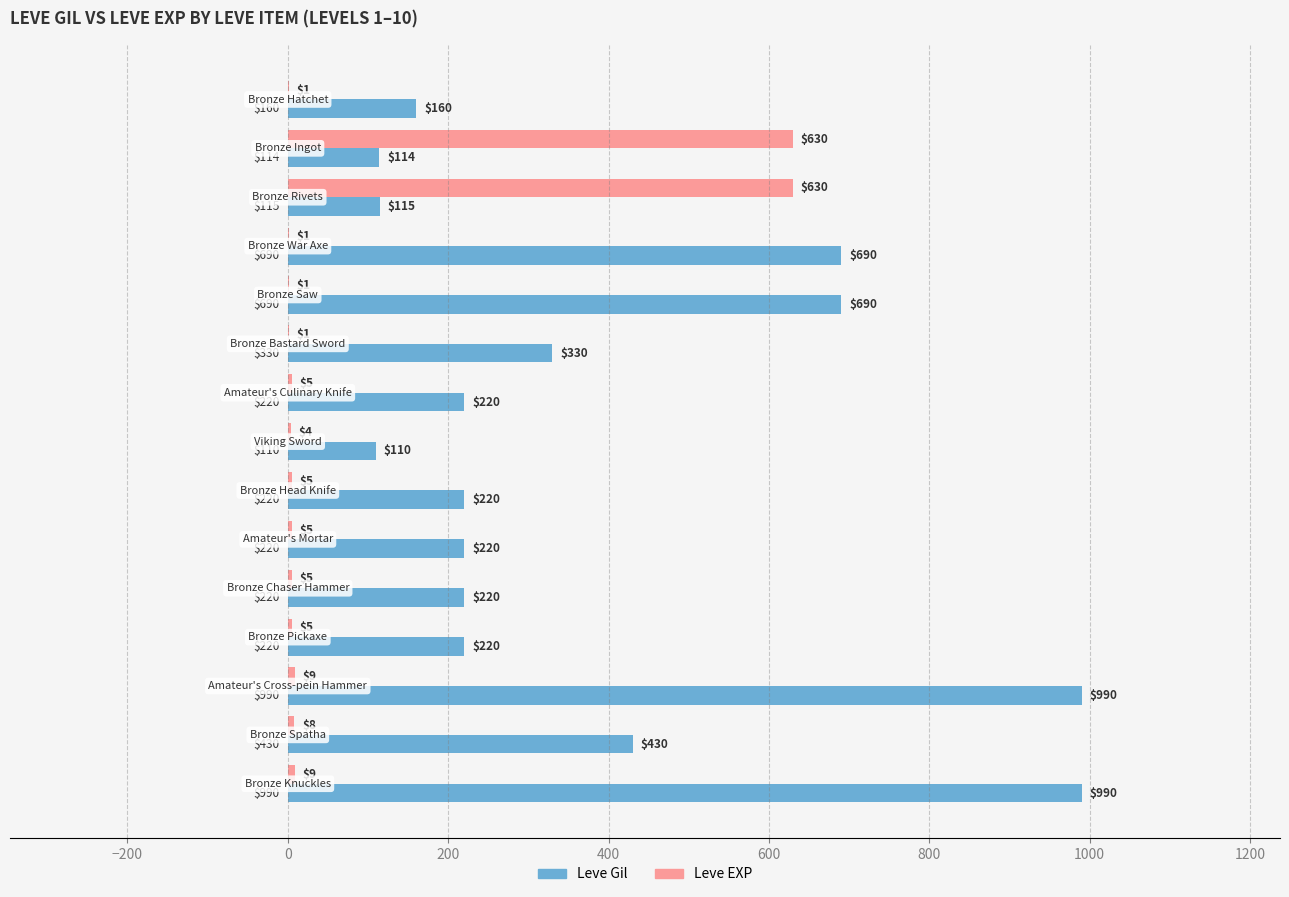

What is the sum of all Leve Gil values?

5719